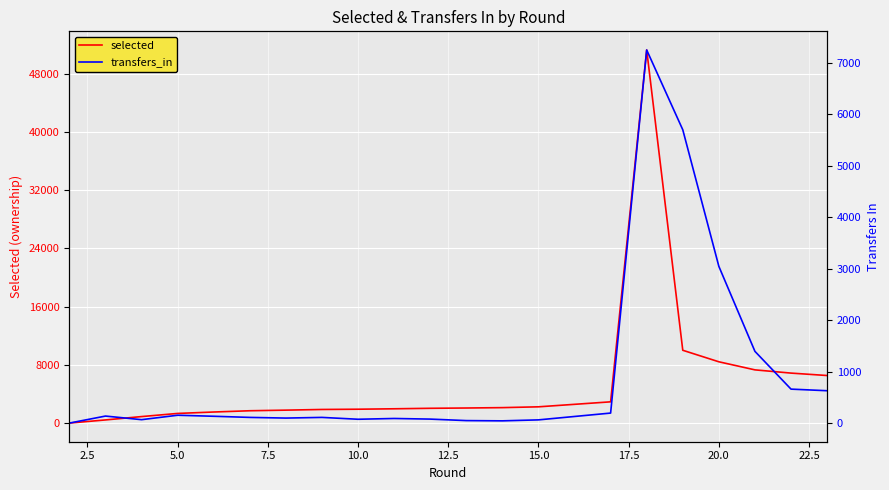

True or false: transfers_in has more than 0 interior local peaks.

True